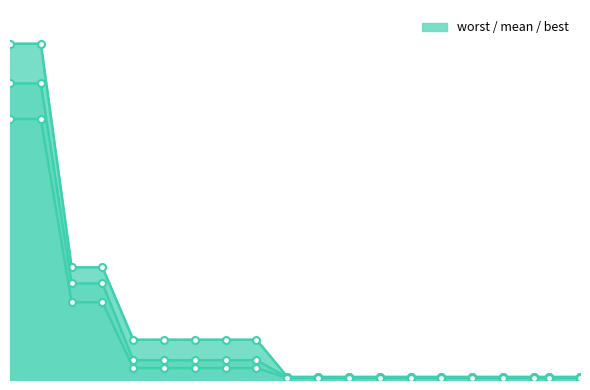

Rank the series by their maximum value, from lowest to highest.

best, mean, worst